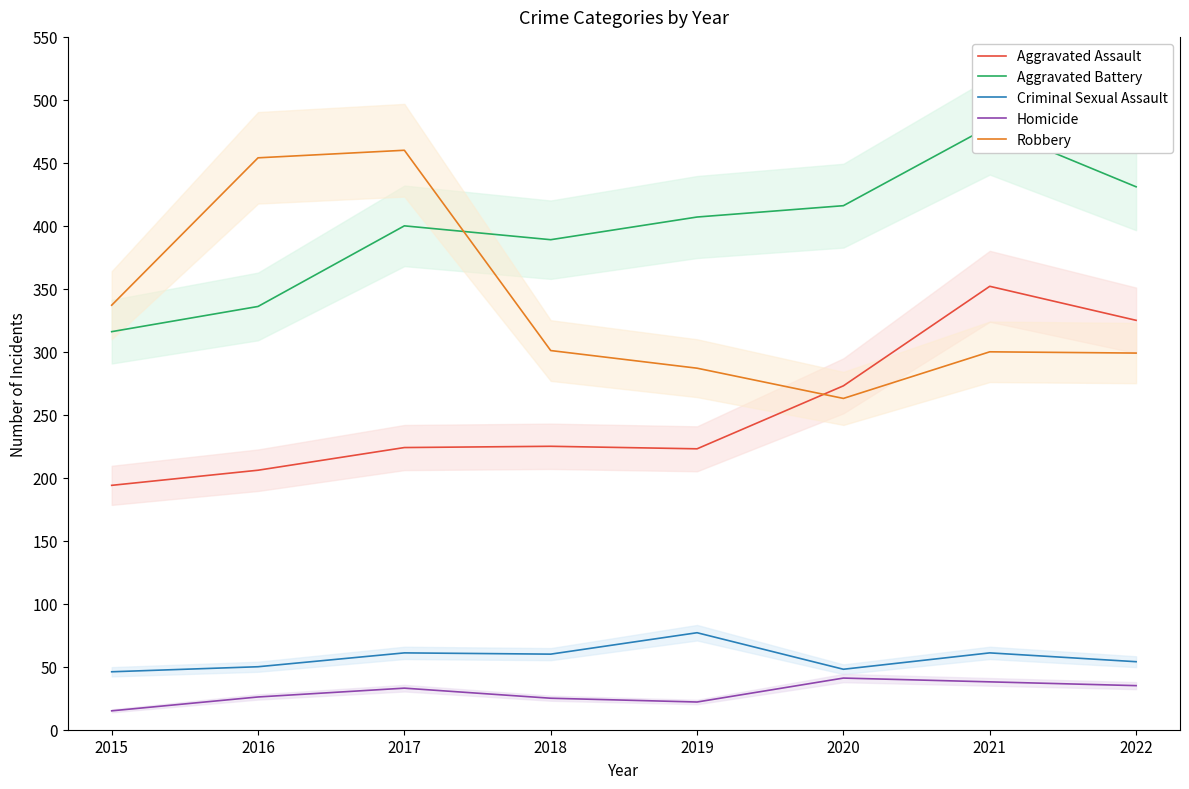

At which category does the chart reach its peak across all series?

2021